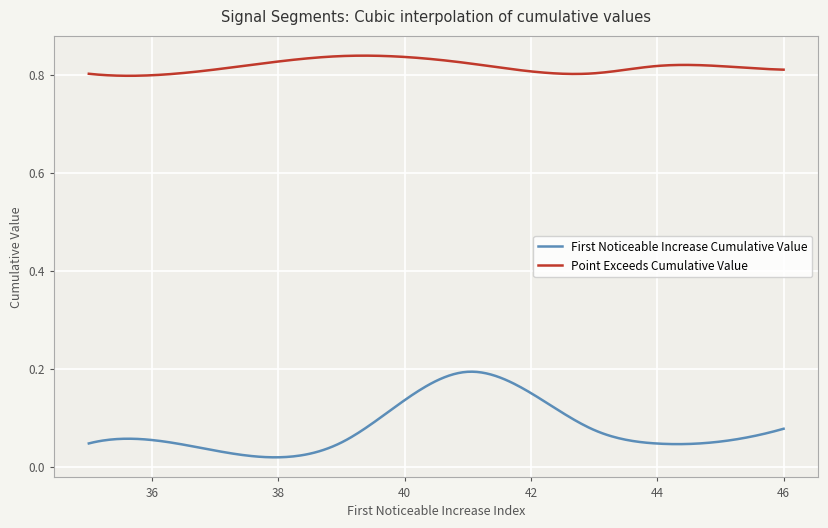

List the series in order of their overall mean, highest first.

Point Exceeds Cumulative Value, First Noticeable Increase Cumulative Value